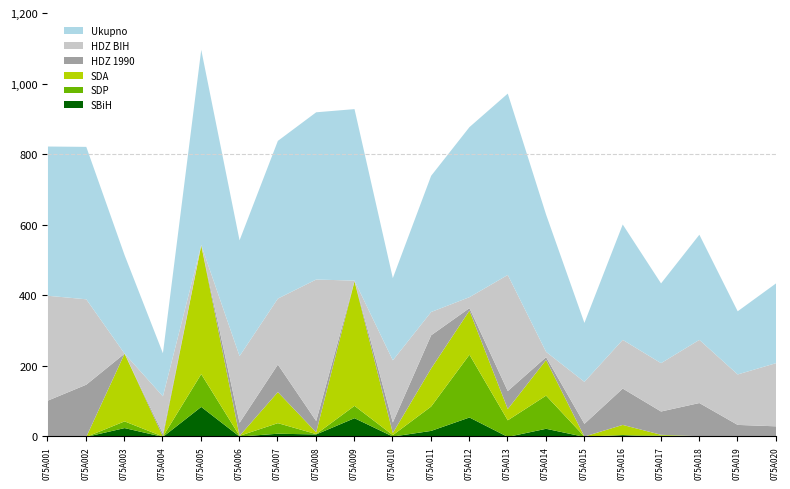

Between which two adjacent categories do HDZ 1990 and HDZ BIH first intersect?

075A010 and 075A011